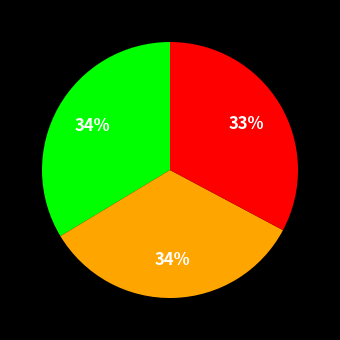

Is there a majority slice in this chart?

No